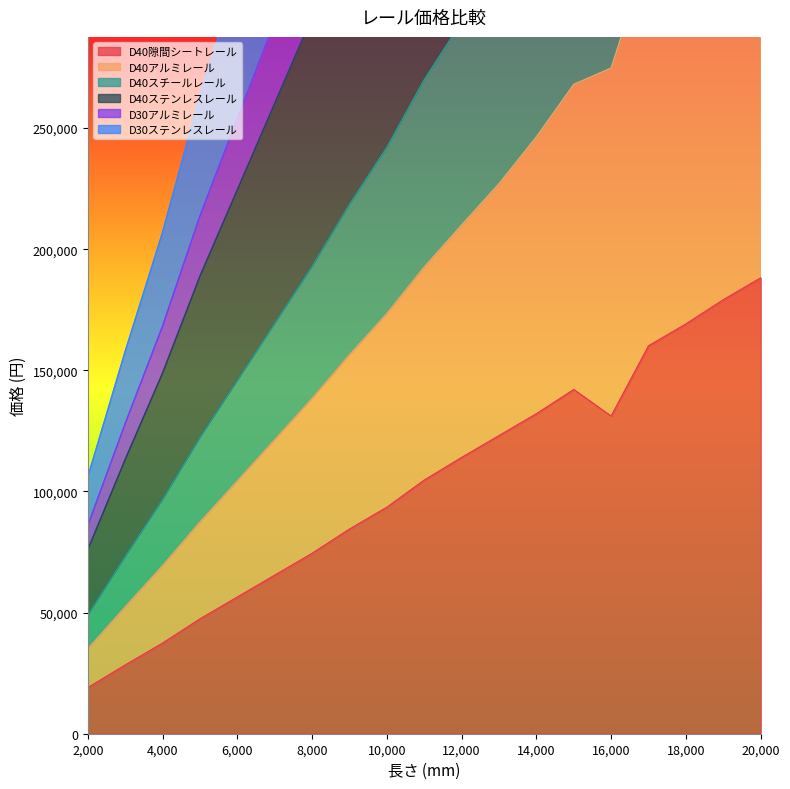

What is the difference between the highest and lowest values at 8000?

336300